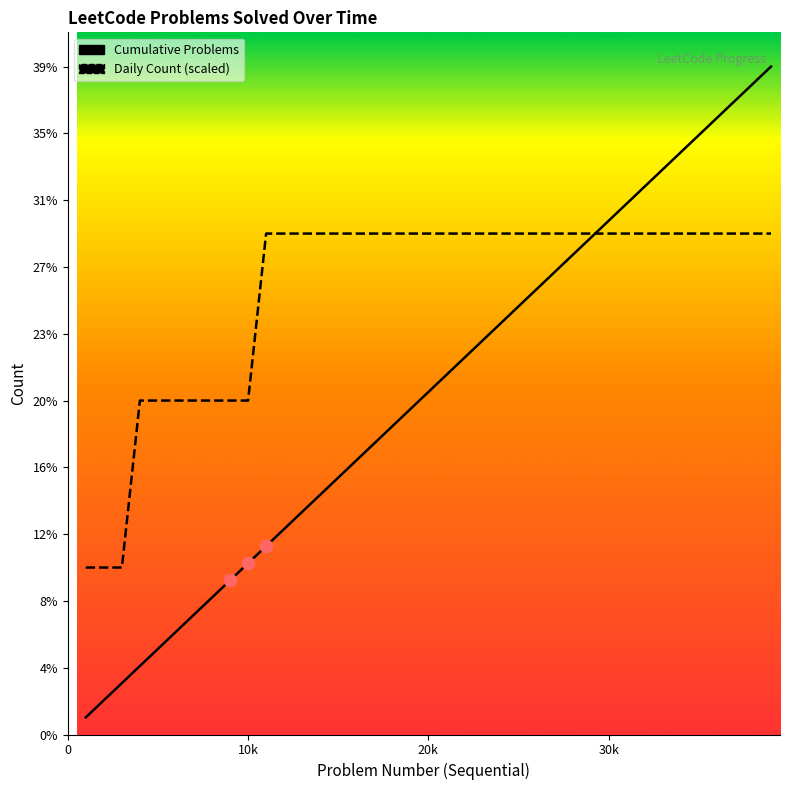

Which series contains the highest Y value?

Cumulative Problems